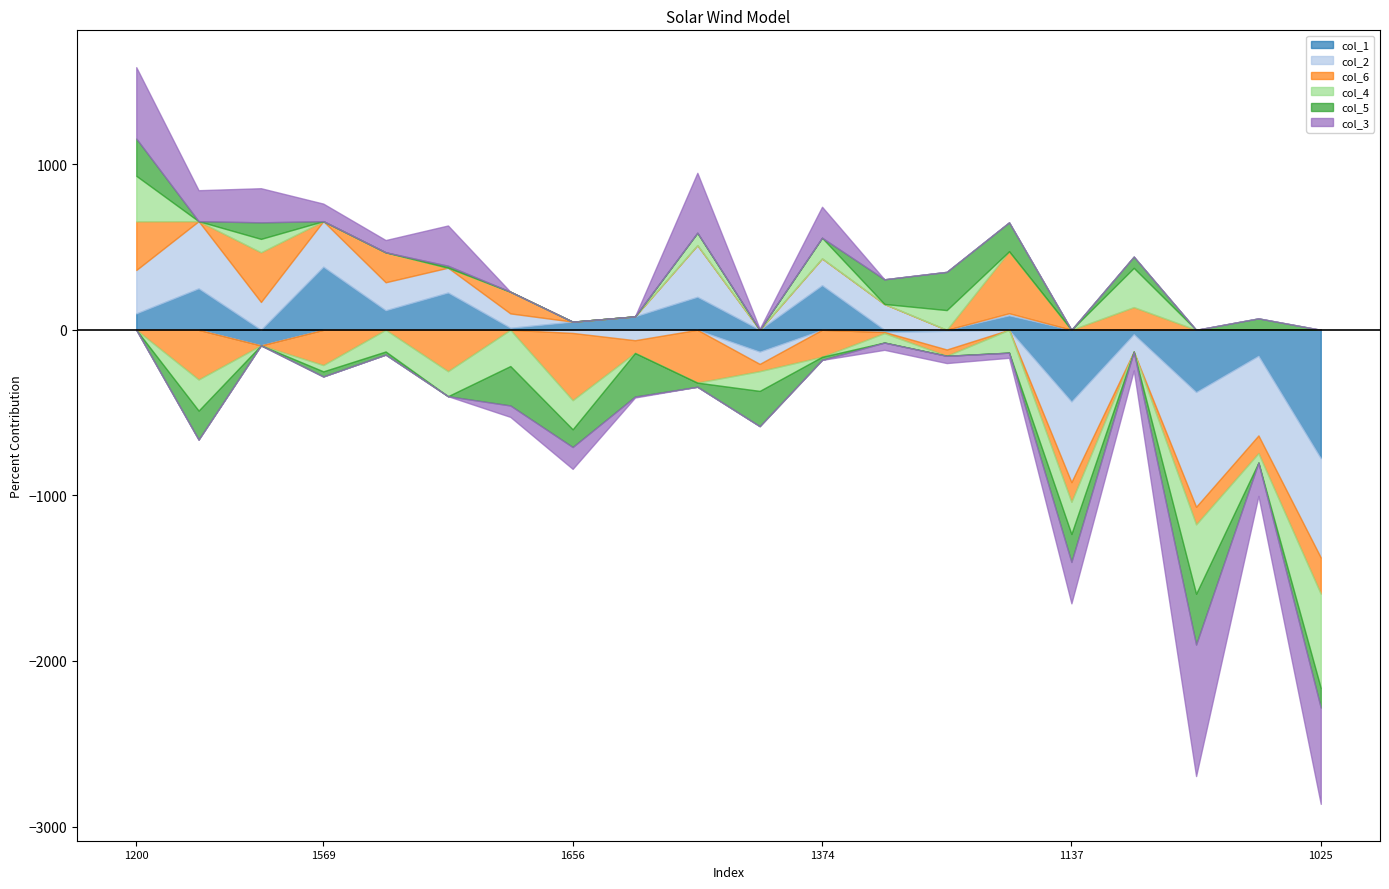

Does the chart have visible grid lines?

No